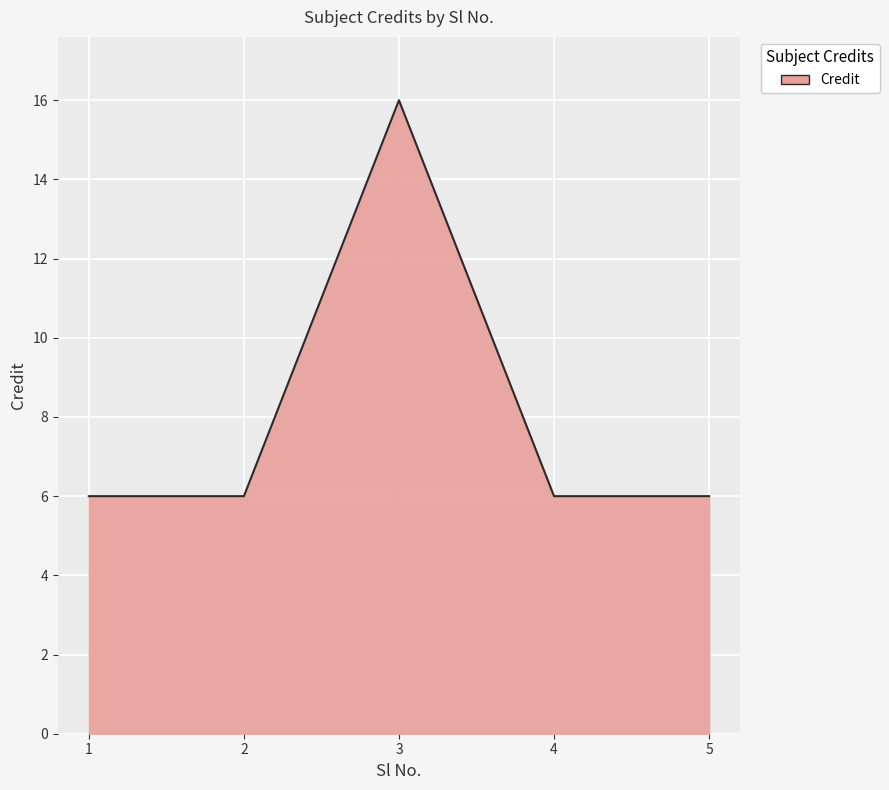

What is the sum of all values?

40